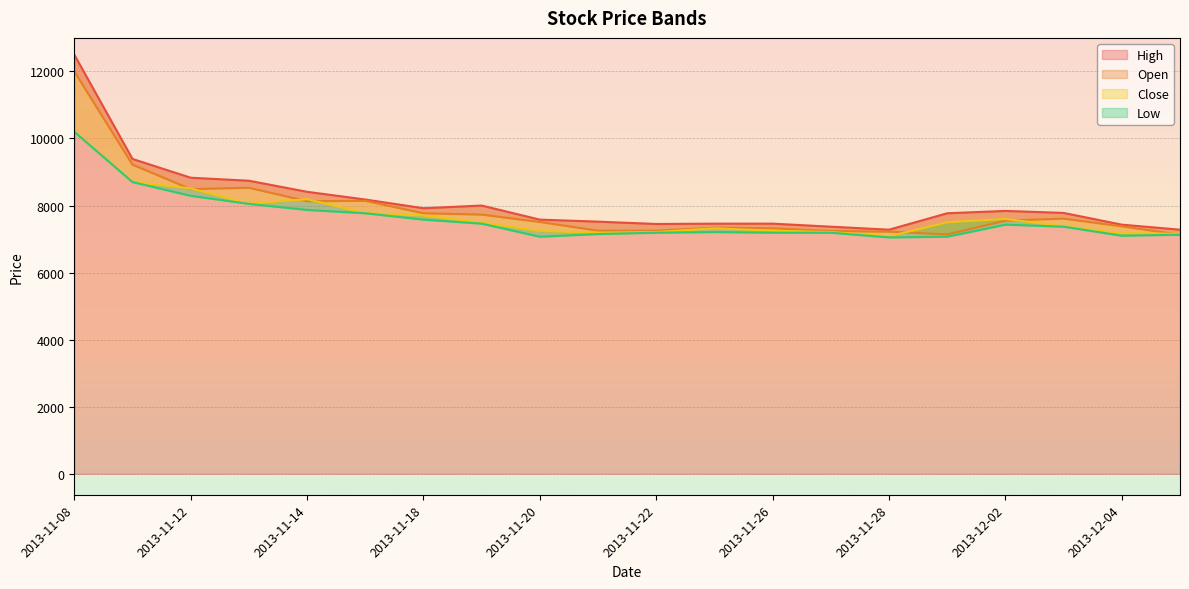

True or false: High and Close cross at least once.

False